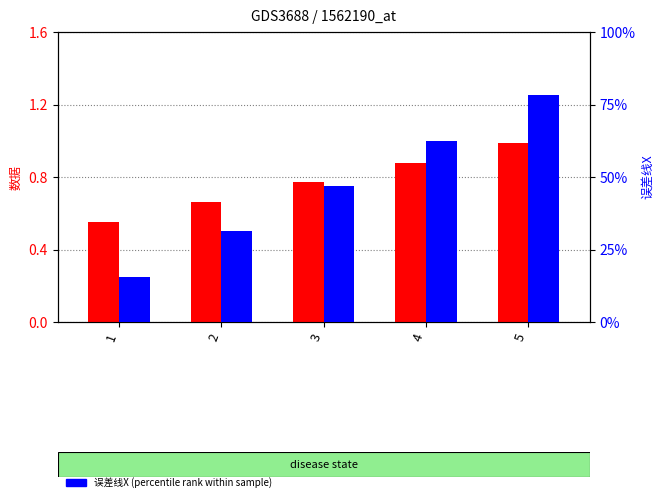

At how many categories does at least one series exceed 0?

5